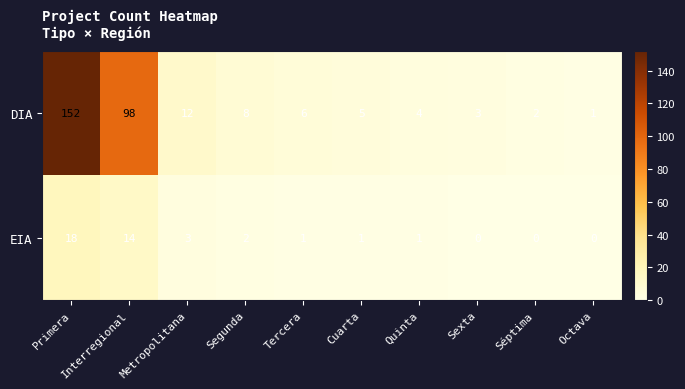

What is the difference between the maximum and minimum values in the DIA series?

151